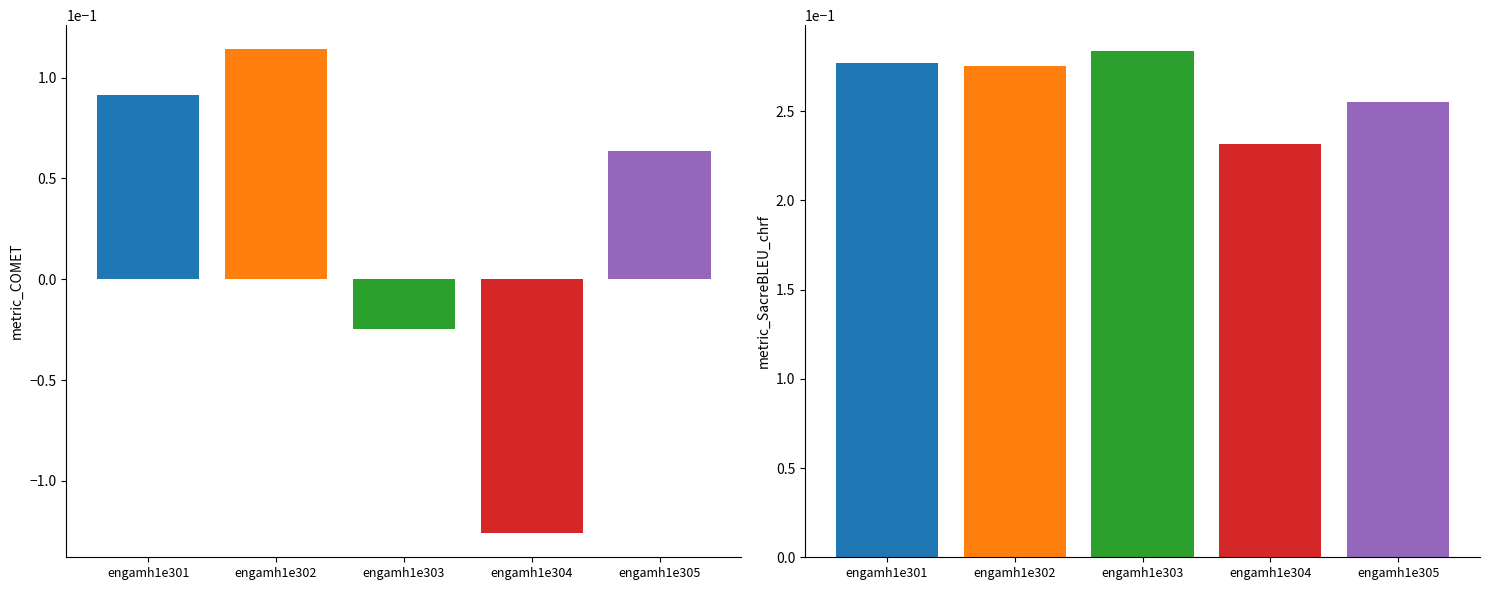

List the series in order of their peak value, highest first.

metric_SacreBLEU_chrf, metric_COMET